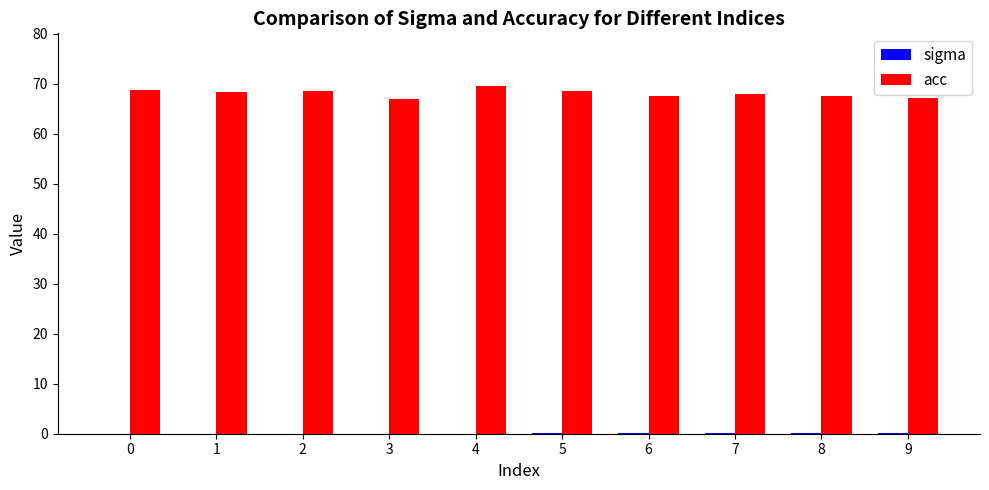

True or false: acc has a value of 68.8 at 0.

True